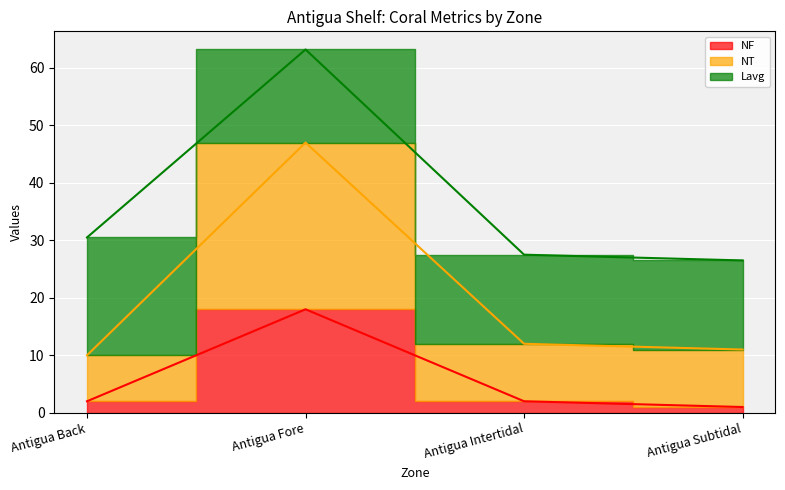

At which category is the sum across all series the highest?

Antigua Fore